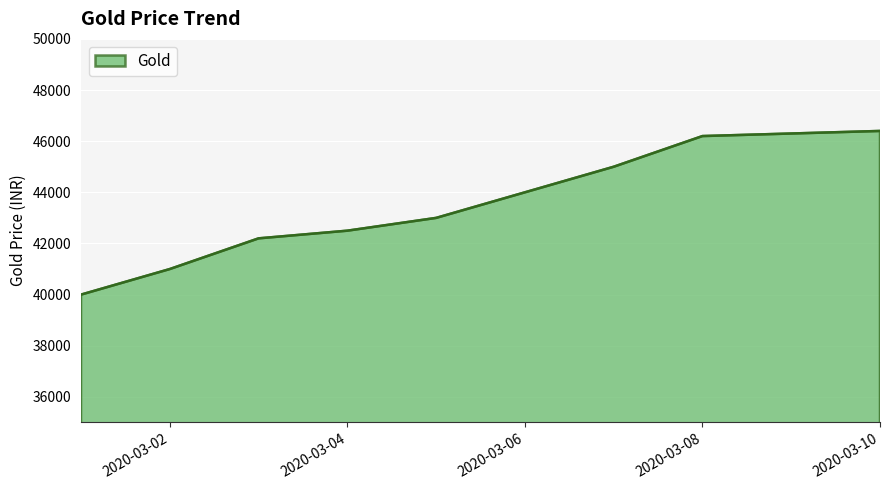

What is the maximum value shown in the chart?

46400